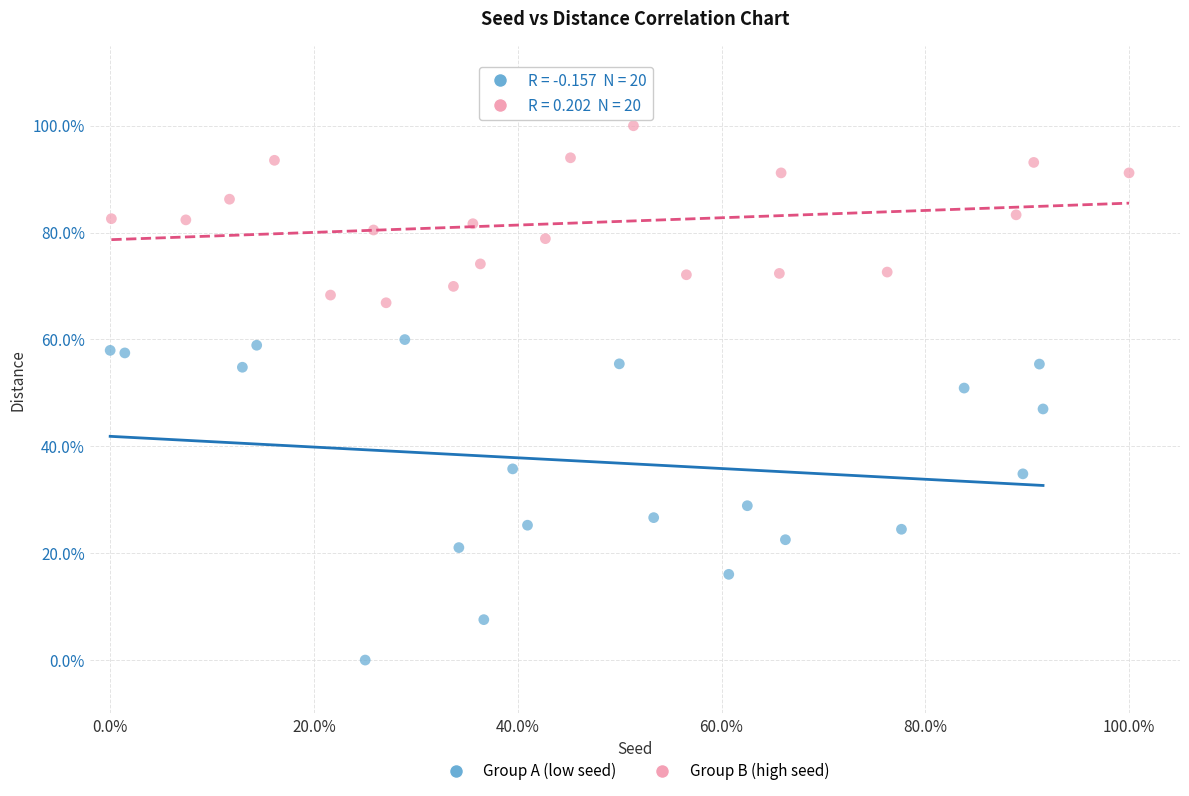

Which series has the widest spread of Y values?

Group A (low seed)